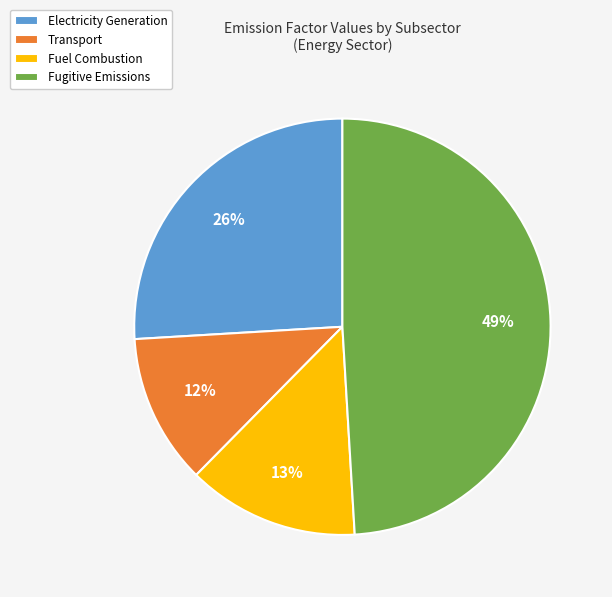

How many slices are in this pie chart?

4